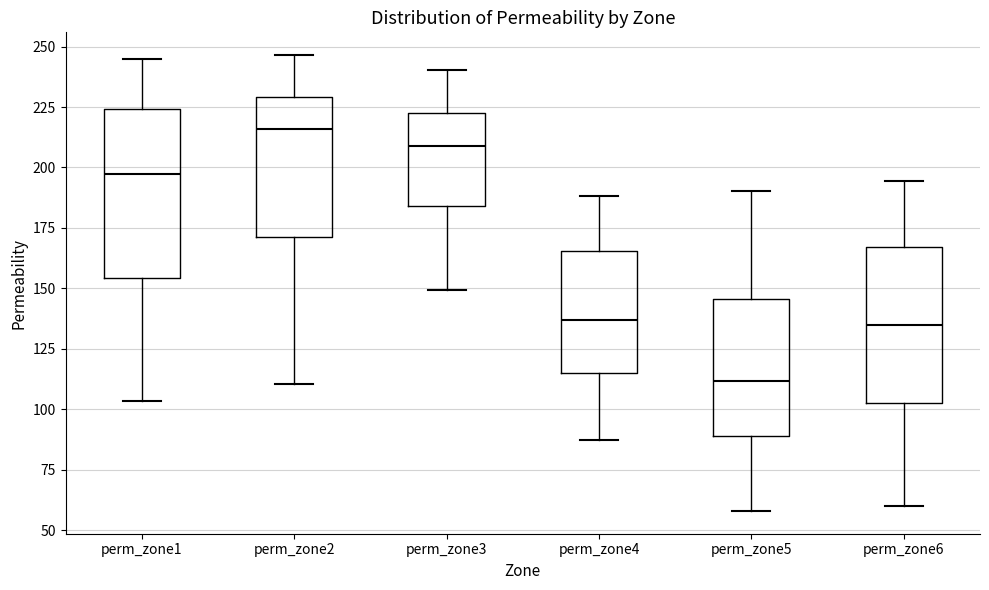

Which box is the tallest, from its lower edge to its upper edge?

perm_zone1